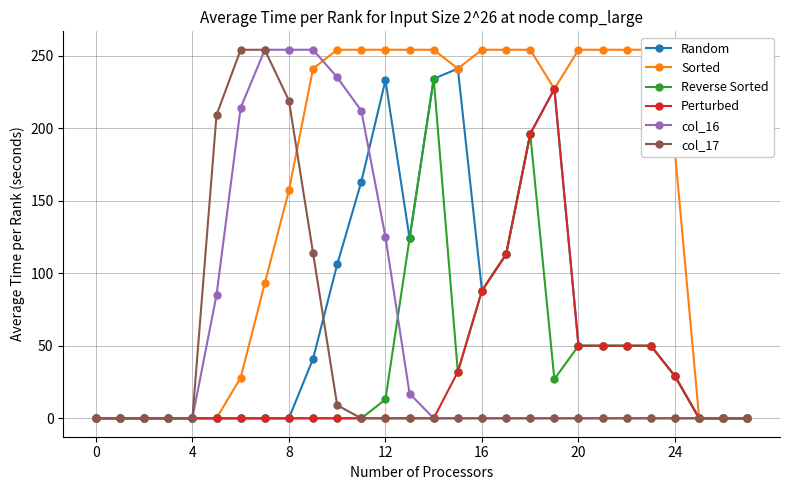

At which category is the sum across all series the highest?

18